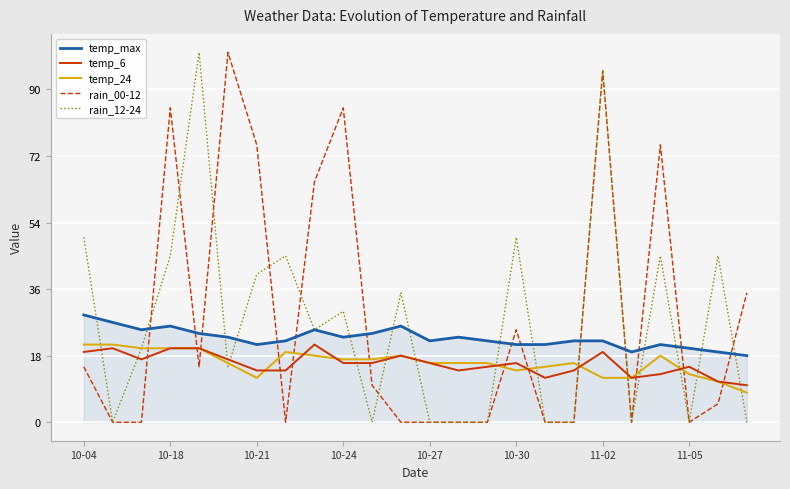

True or false: temp_max and temp_6 cross at least once.

False